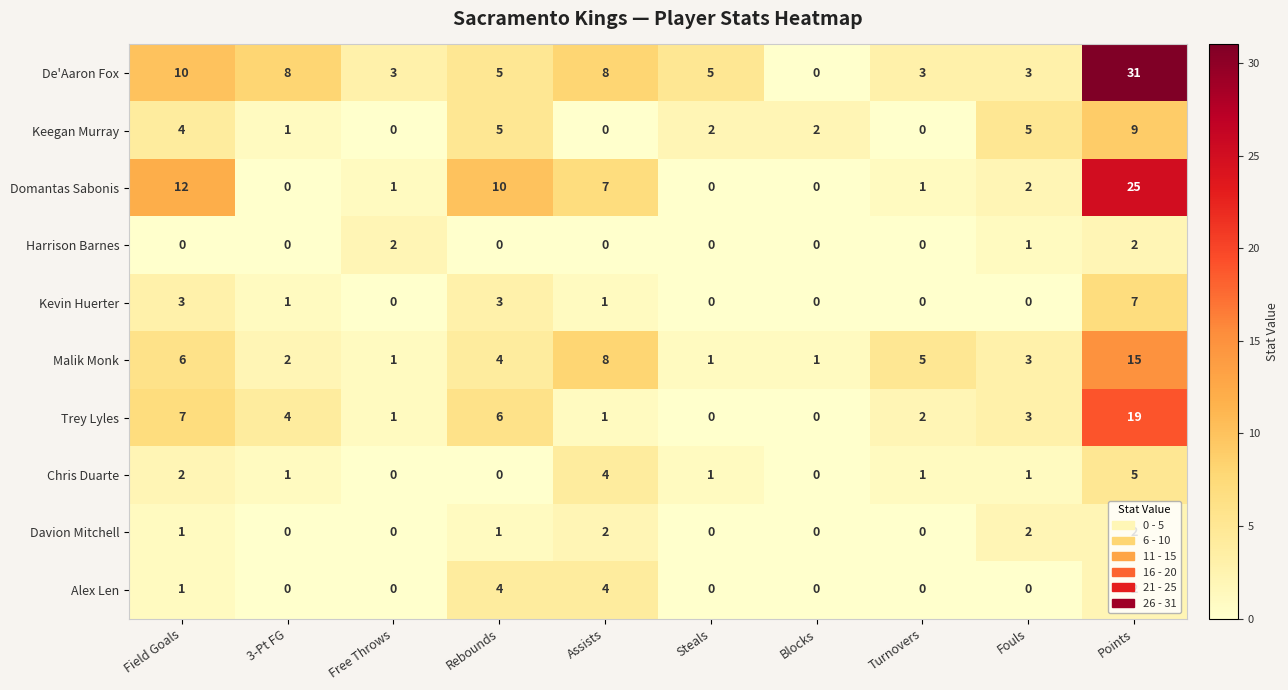

Which series changed the most between 3-Pt FG and Free Throws?

De'Aaron Fox